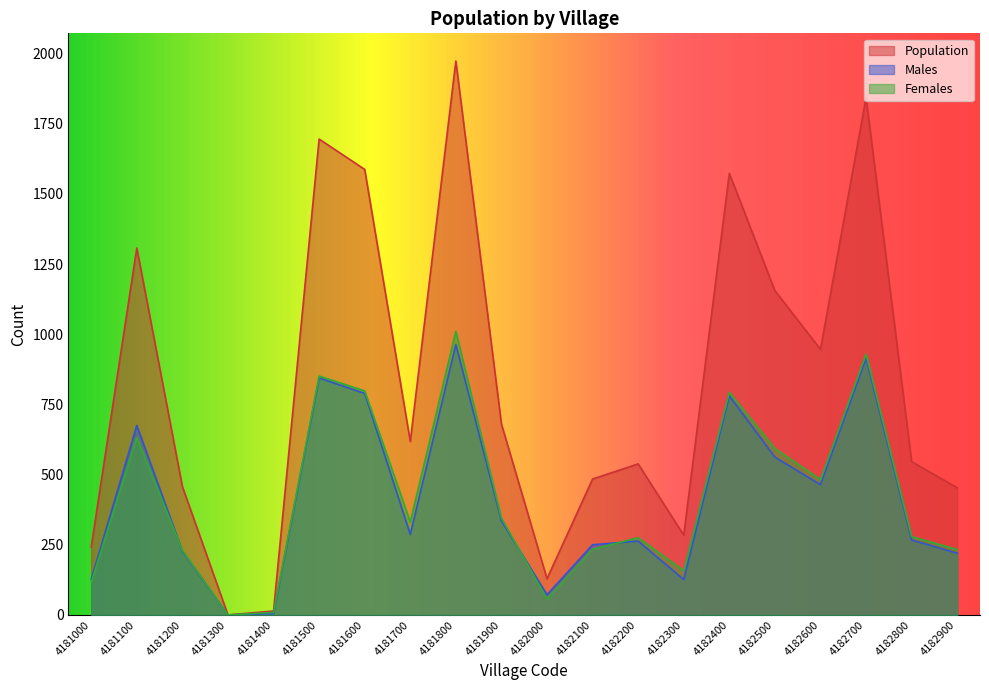

Count the number of data series in this chart.

3